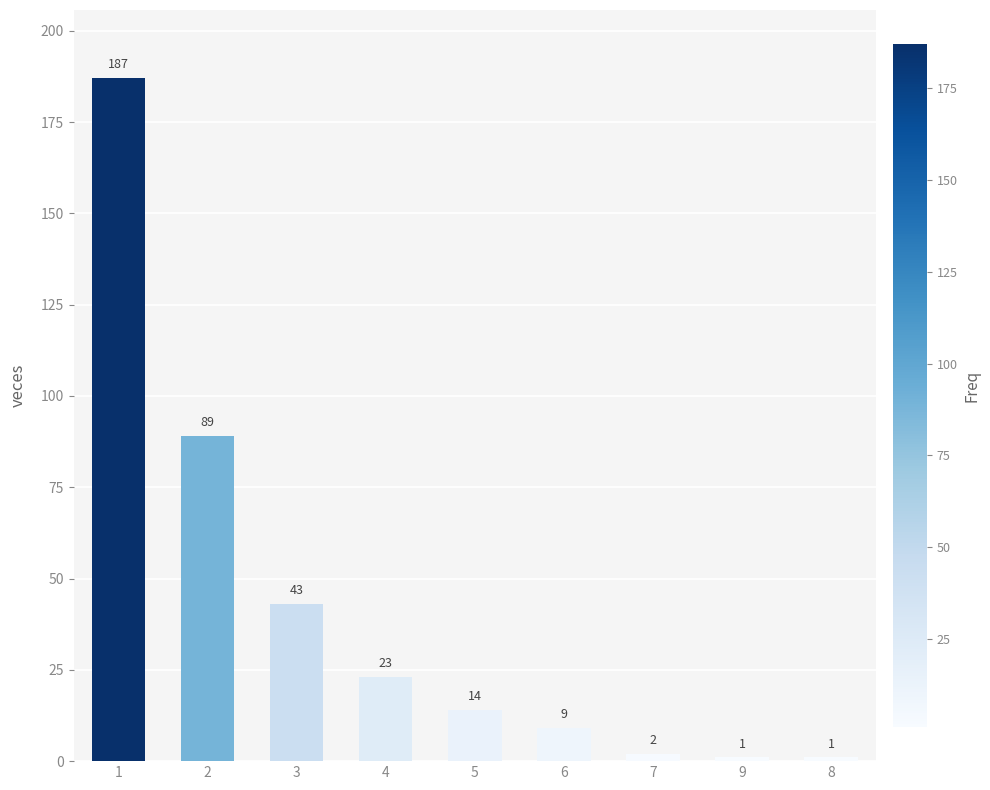

Read the value at 2, to the nearest 50.

100